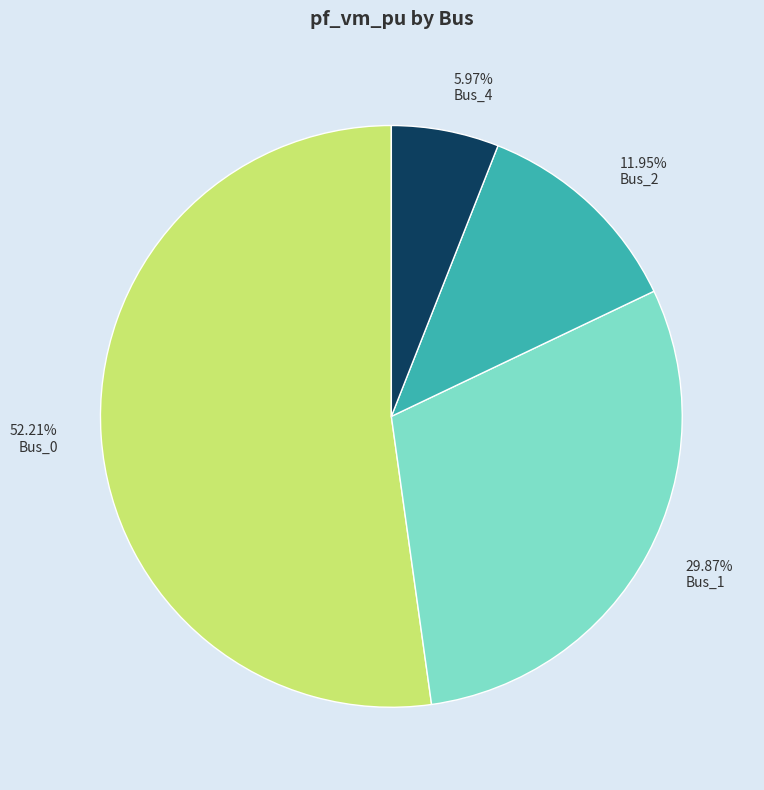

Count the number of slices in the pie.

4